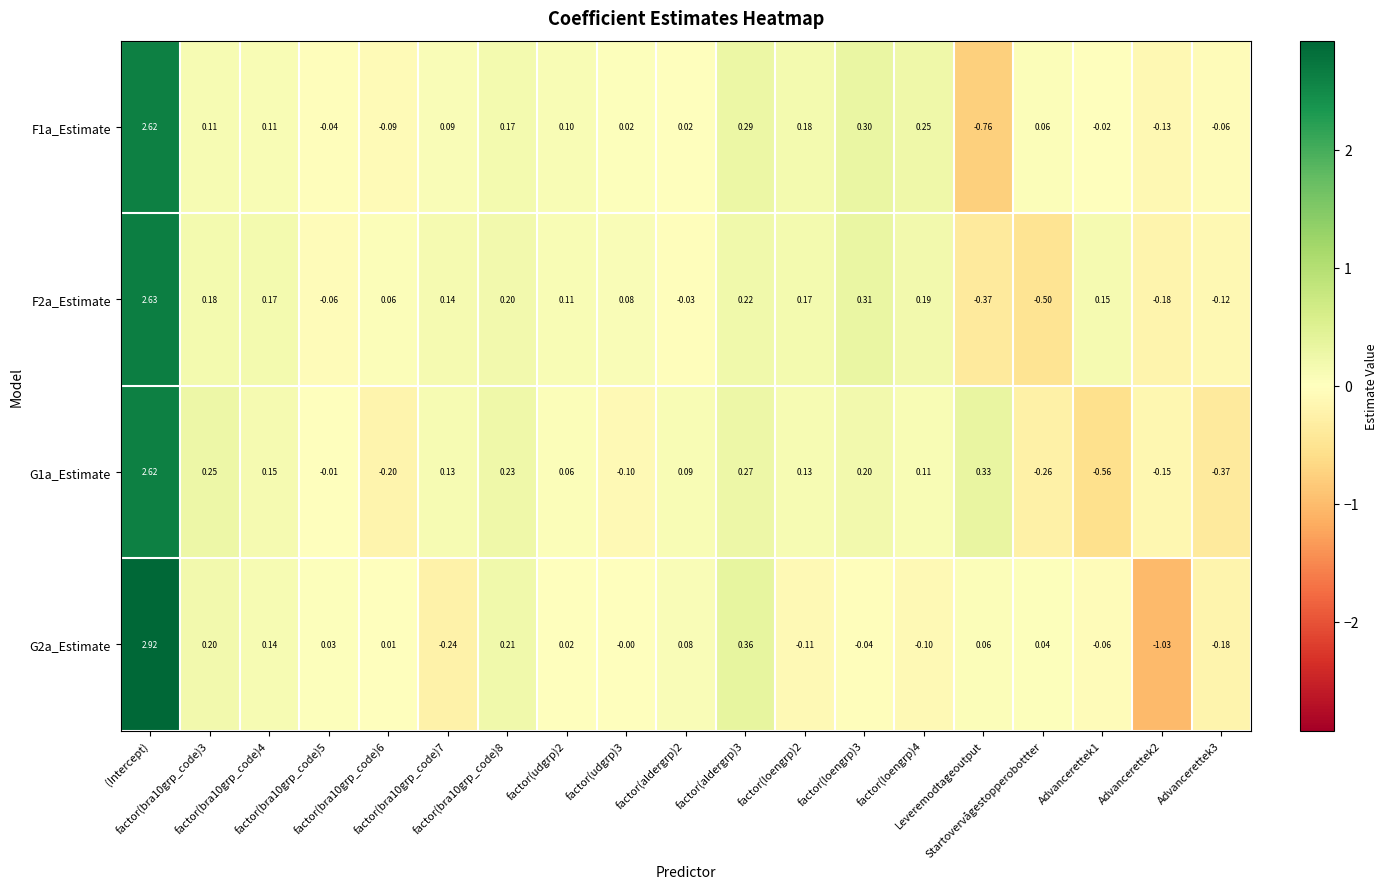

At how many categories does at least one series exceed 1?

1